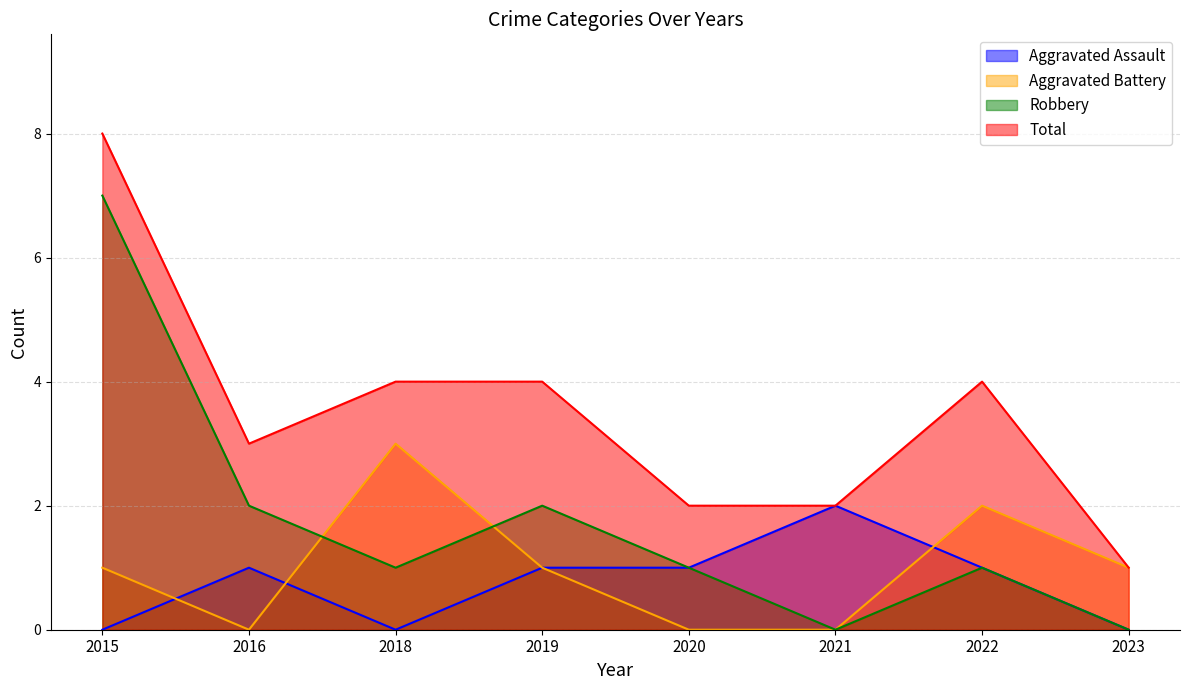

The value of Robbery at 2019 is 0. True or false?

False